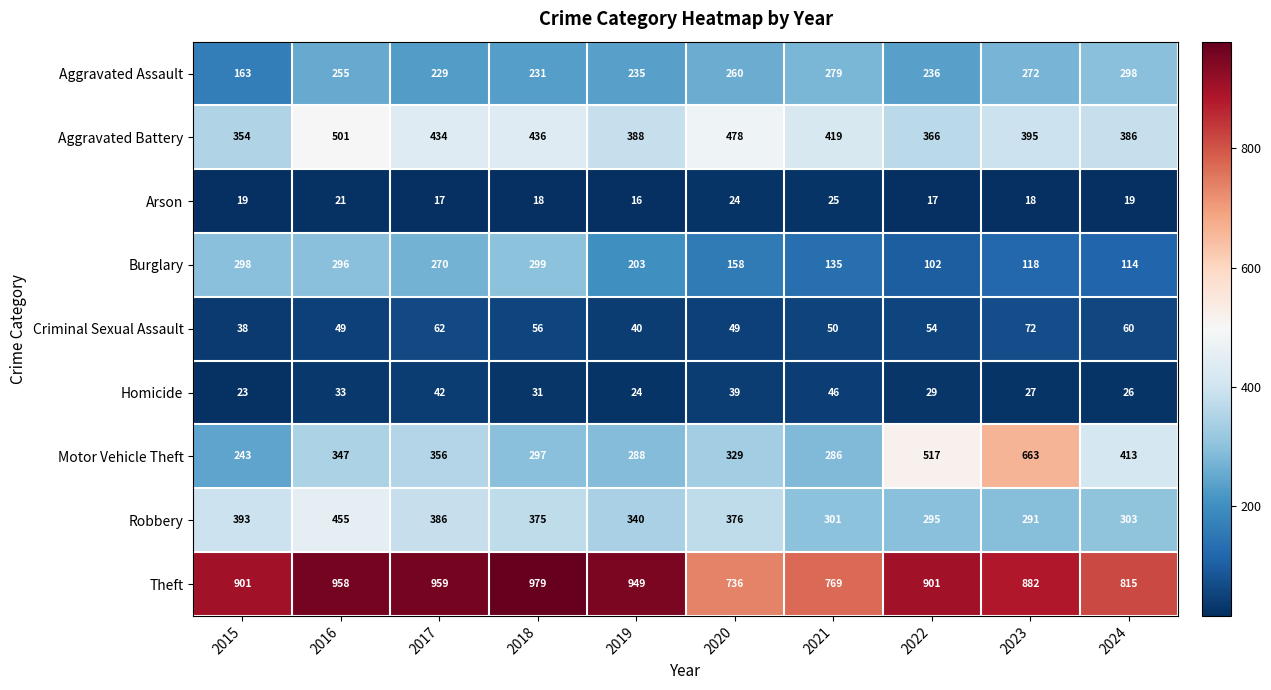

Is it true that Motor Vehicle Theft equals 517 at 2022?

True